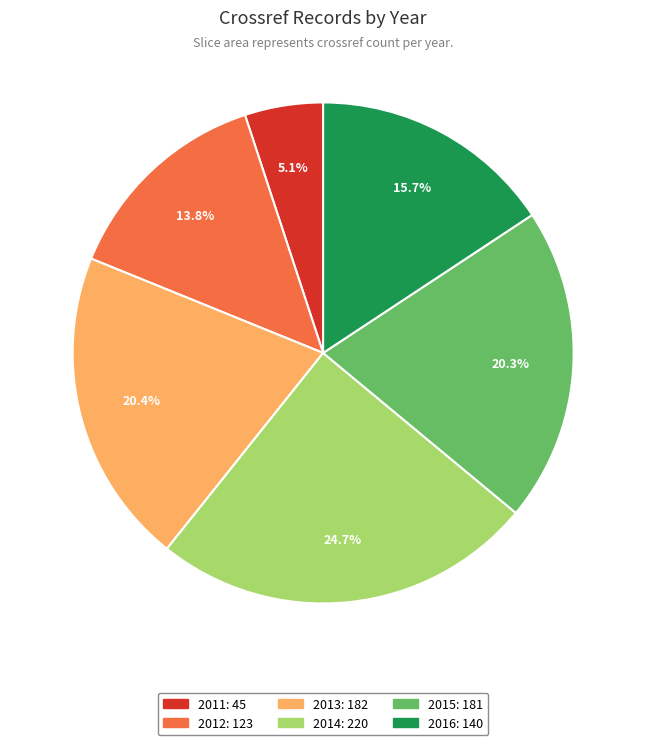

Which has a higher value, 2016 or 2014?

2014